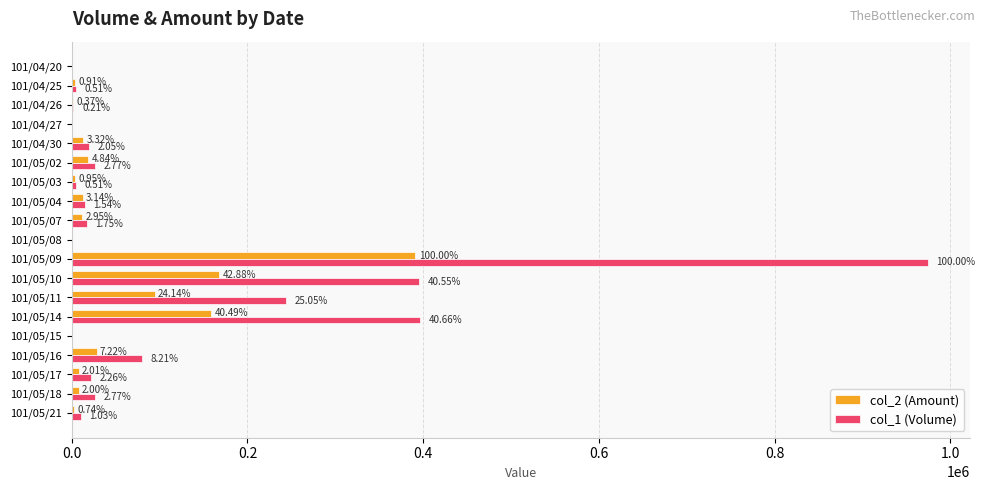

What are all the series names shown in the legend?

col_2 (Amount), col_1 (Volume)